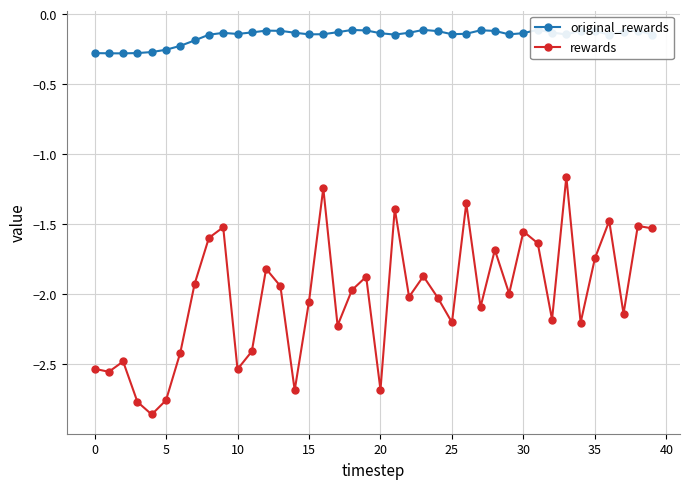

The rewards series shows -1.9 at 13. True or false?

True